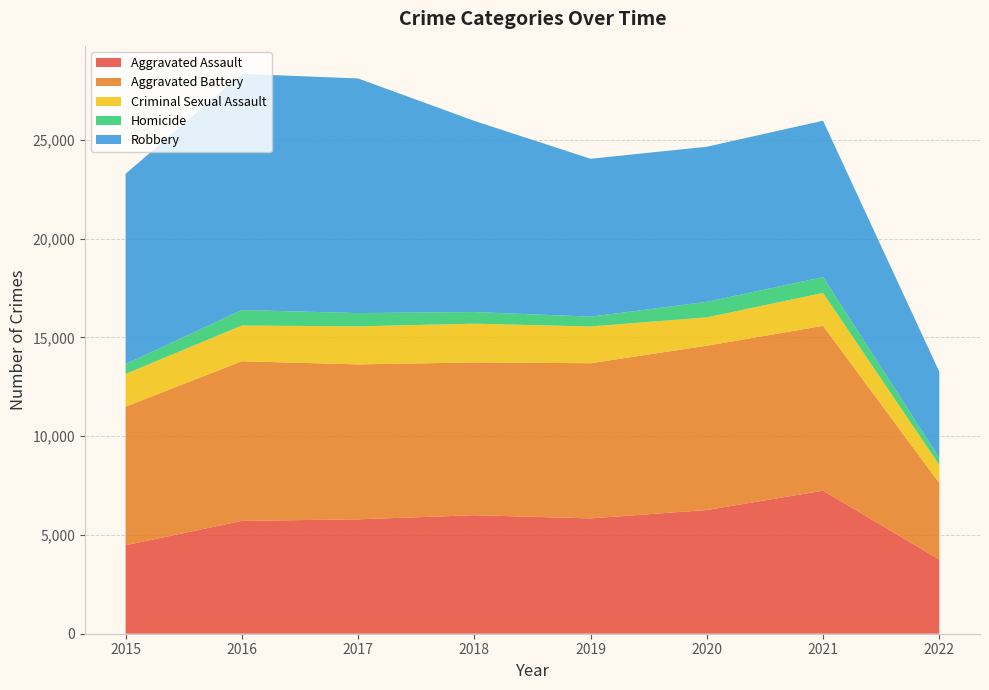

Reading left to right, extract all data points from this chart.

Aggravated Assault: 2015=4480	2016=5712	2017=5793	2018=6001	2019=5840	2020=6263	2021=7243	2022=3758
Aggravated Battery: 2015=7018	2016=8085	2017=7845	2018=7735	2019=7857	2020=8320	2021=8347	2022=3870
Criminal Sexual Assault: 2015=1656	2016=1807	2017=1926	2018=1963	2019=1860	2020=1436	2021=1666	2022=914
Homicide: 2015=496	2016=786	2017=672	2018=589	2019=498	2020=785	2021=801	2022=360
Robbery: 2015=9638	2016=11960	2017=11880	2018=9679	2019=7994	2020=7855	2021=7919	2022=4361